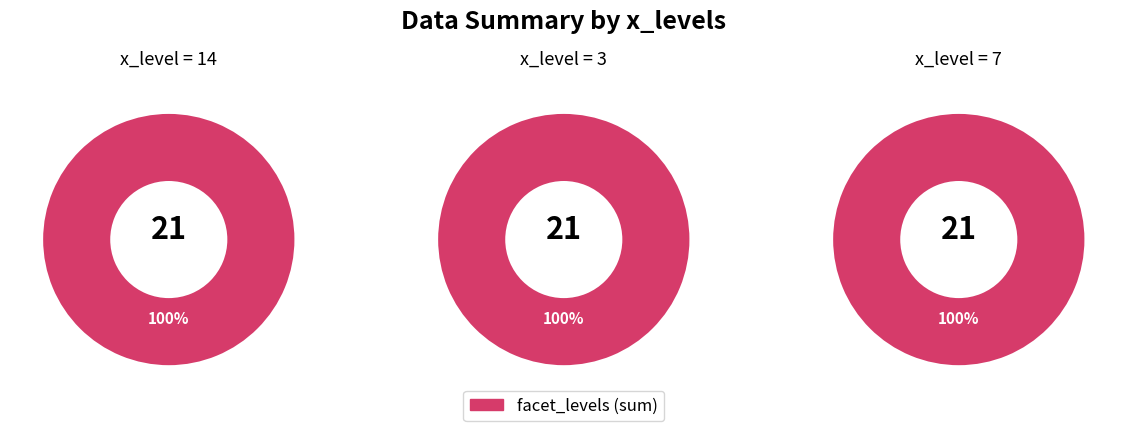

Which category has the smallest portion of the pie?

14